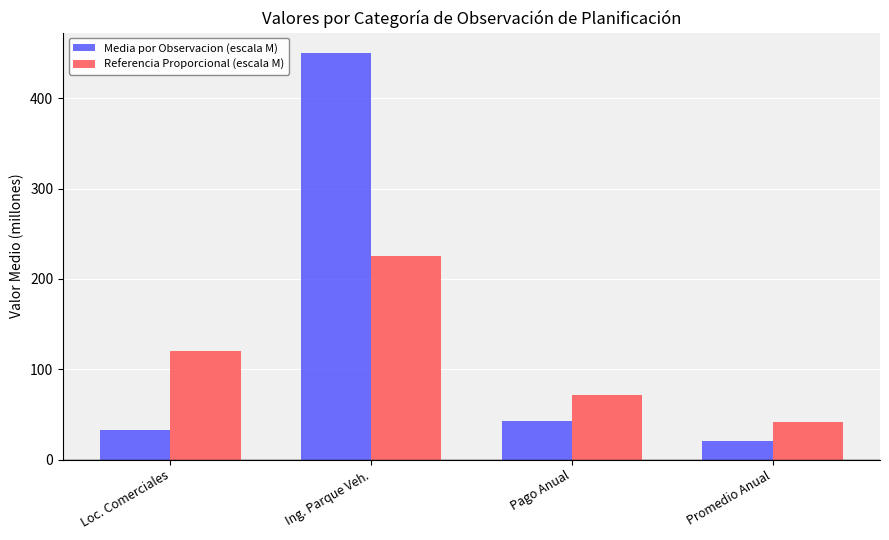

What is the difference between the second highest and second lowest values in the Referencia Proporcional (escala M) series?

48.0